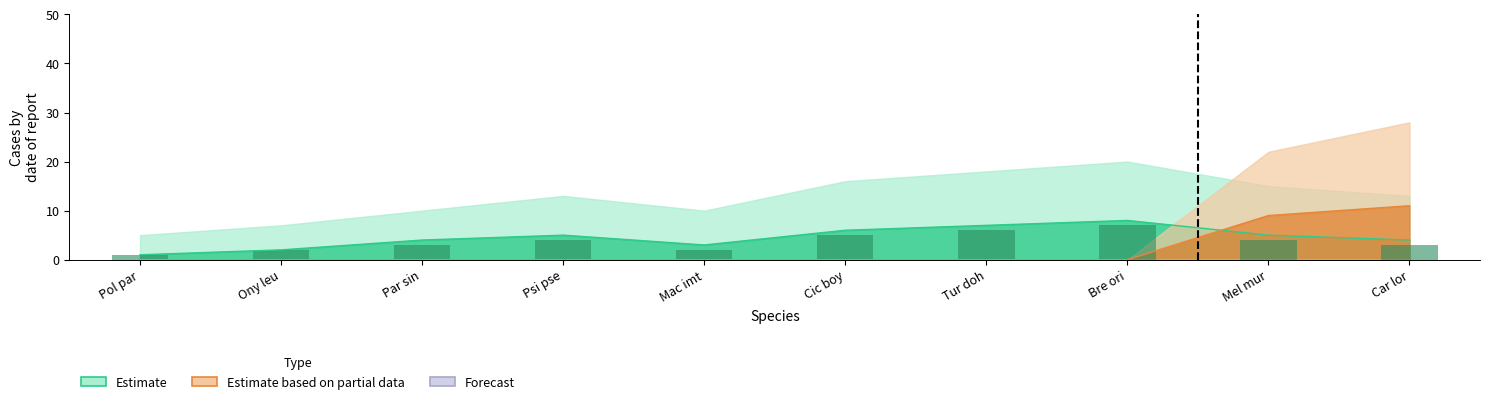

How many groups of bars are there?

10